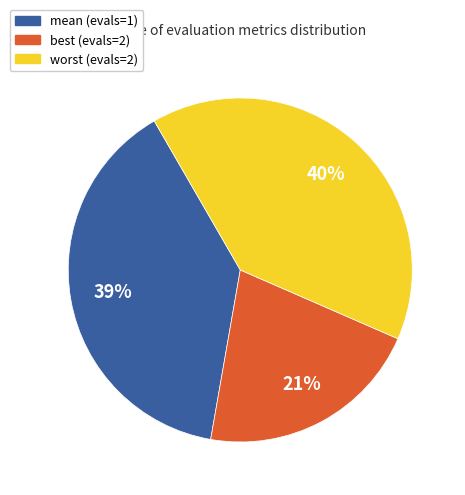

Which has a higher value, worst (evals=2) or mean (evals=1)?

worst (evals=2)